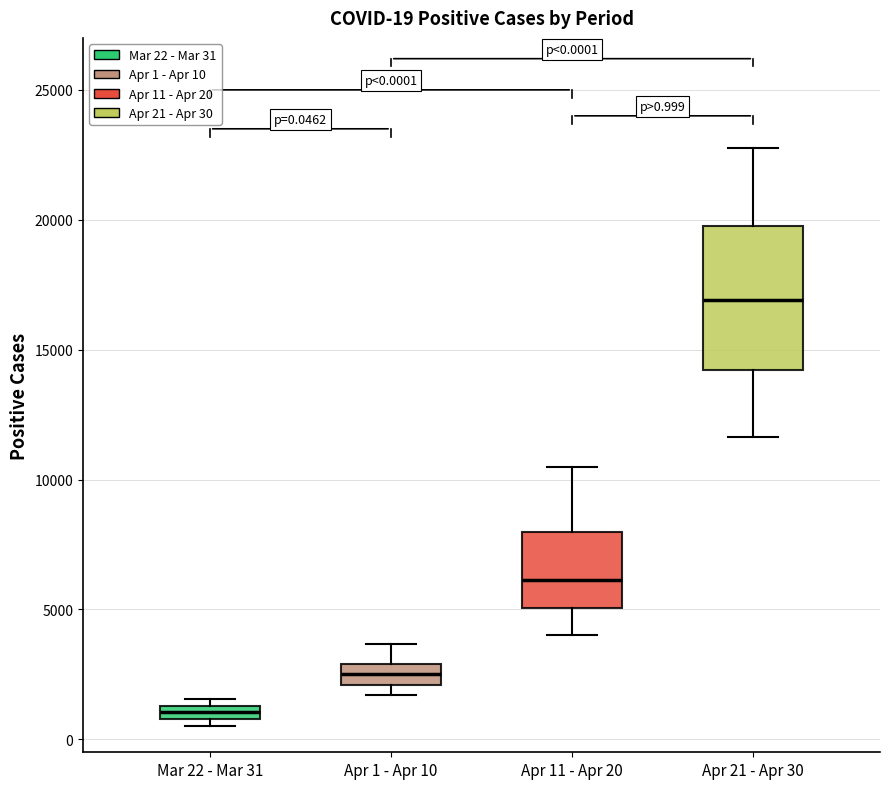

Which box is the tallest, from its lower edge to its upper edge?

Apr 21 - Apr 30